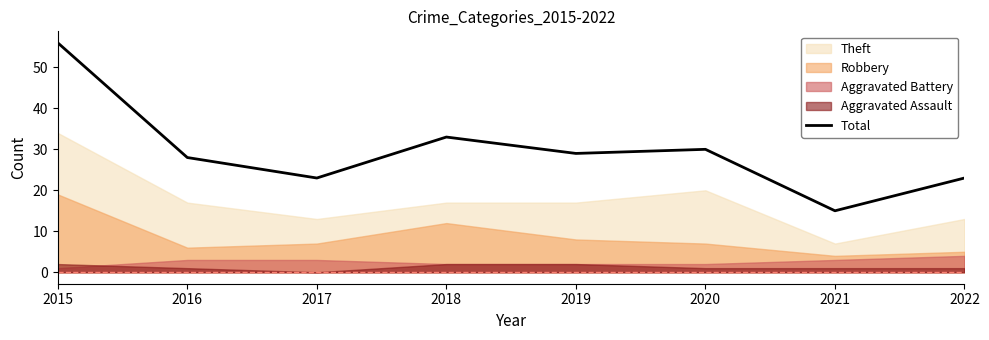

The value at 2022 is 32. True or false?

False